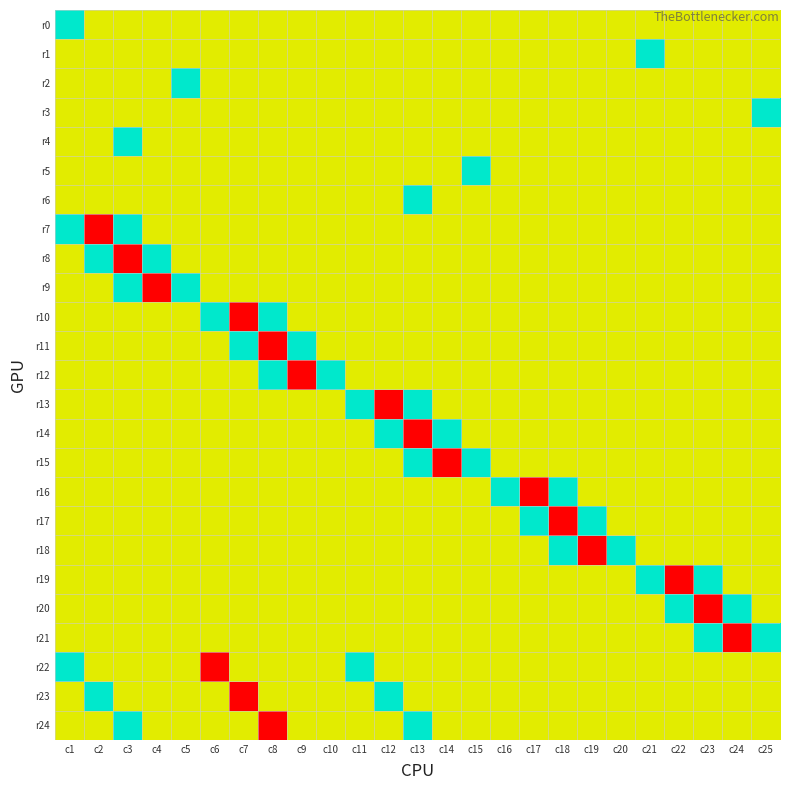

What is the spread (max minus min) of values at c19?

3